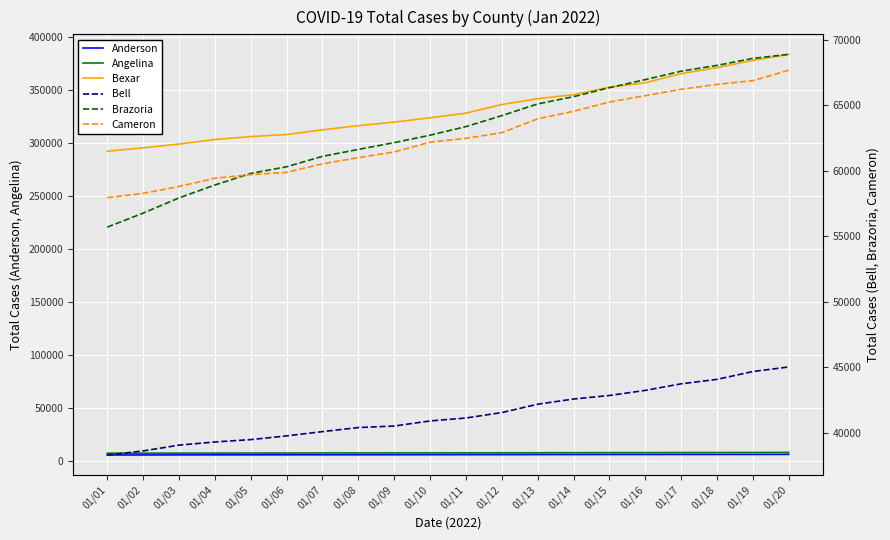

Which series has the largest range (max minus min)?

Bexar